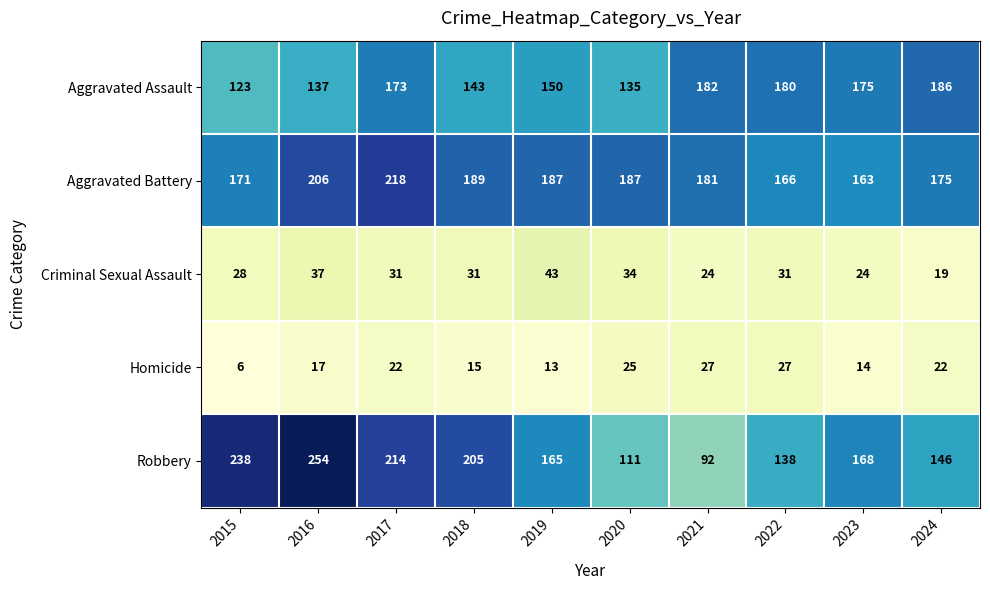

At 2015, list the series in order from largest to smallest.

Robbery, Aggravated Battery, Aggravated Assault, Criminal Sexual Assault, Homicide